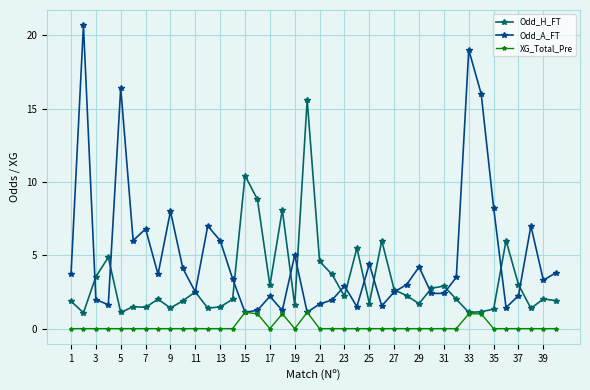

How many categories are shown in the chart?

40